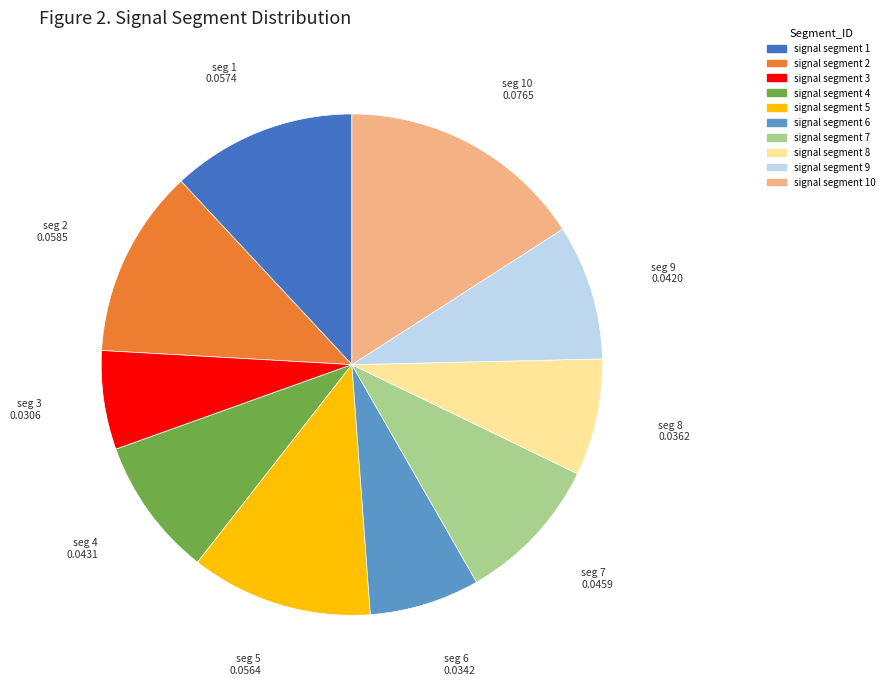

Does any single category account for the majority?

No